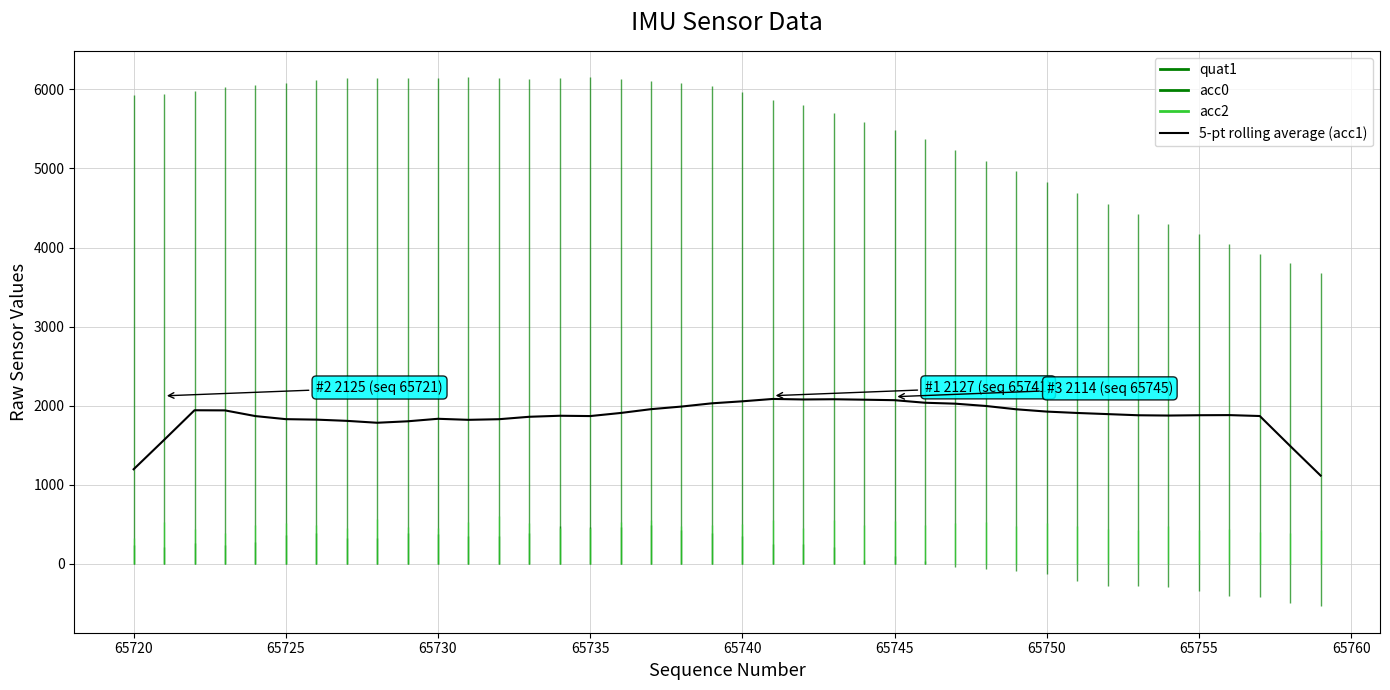

What is the difference between the second highest and minimum values?

965.4